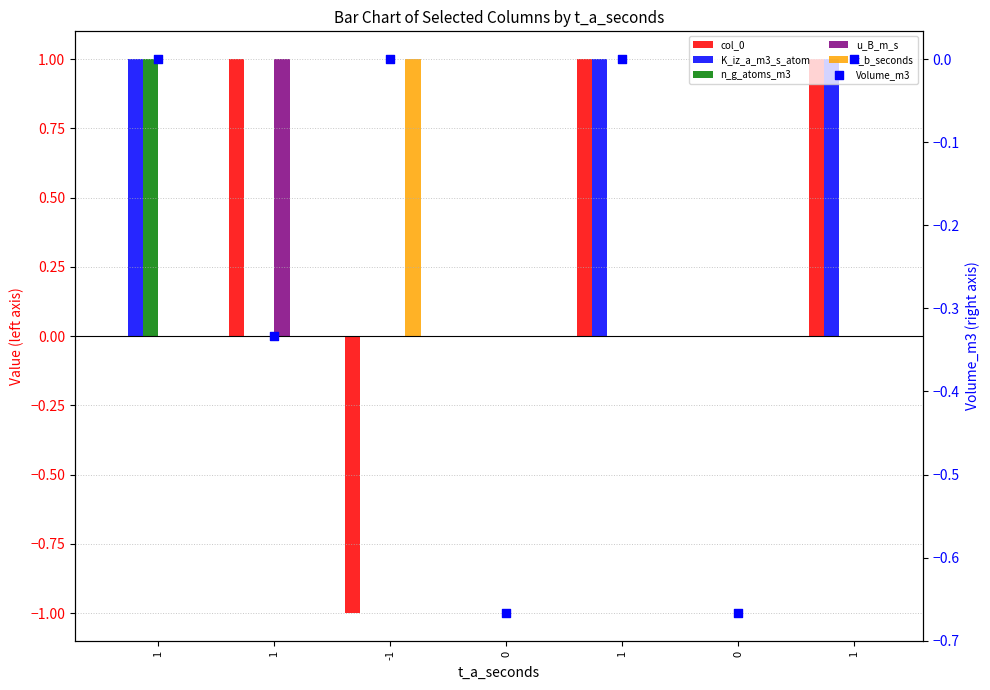

Which series reaches the maximum Y coordinate?

col_0